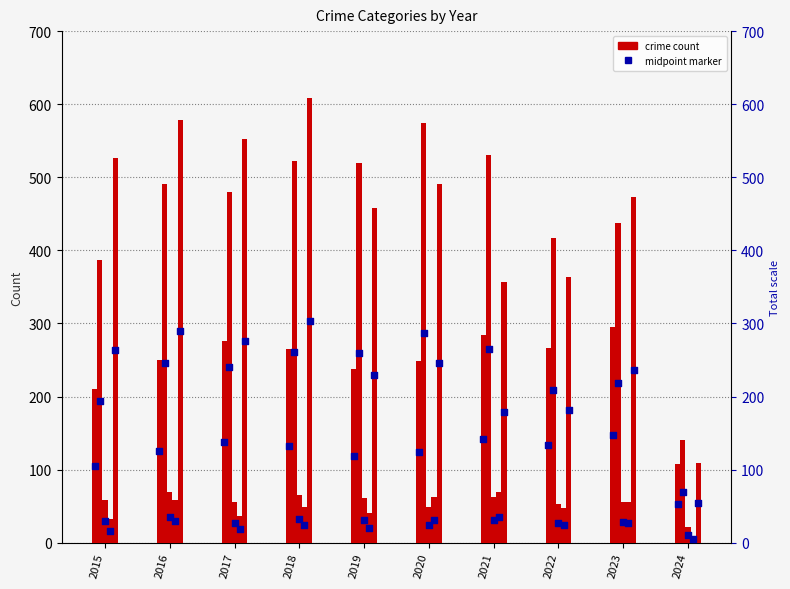

At how many categories does at least one series exceed 64?

10